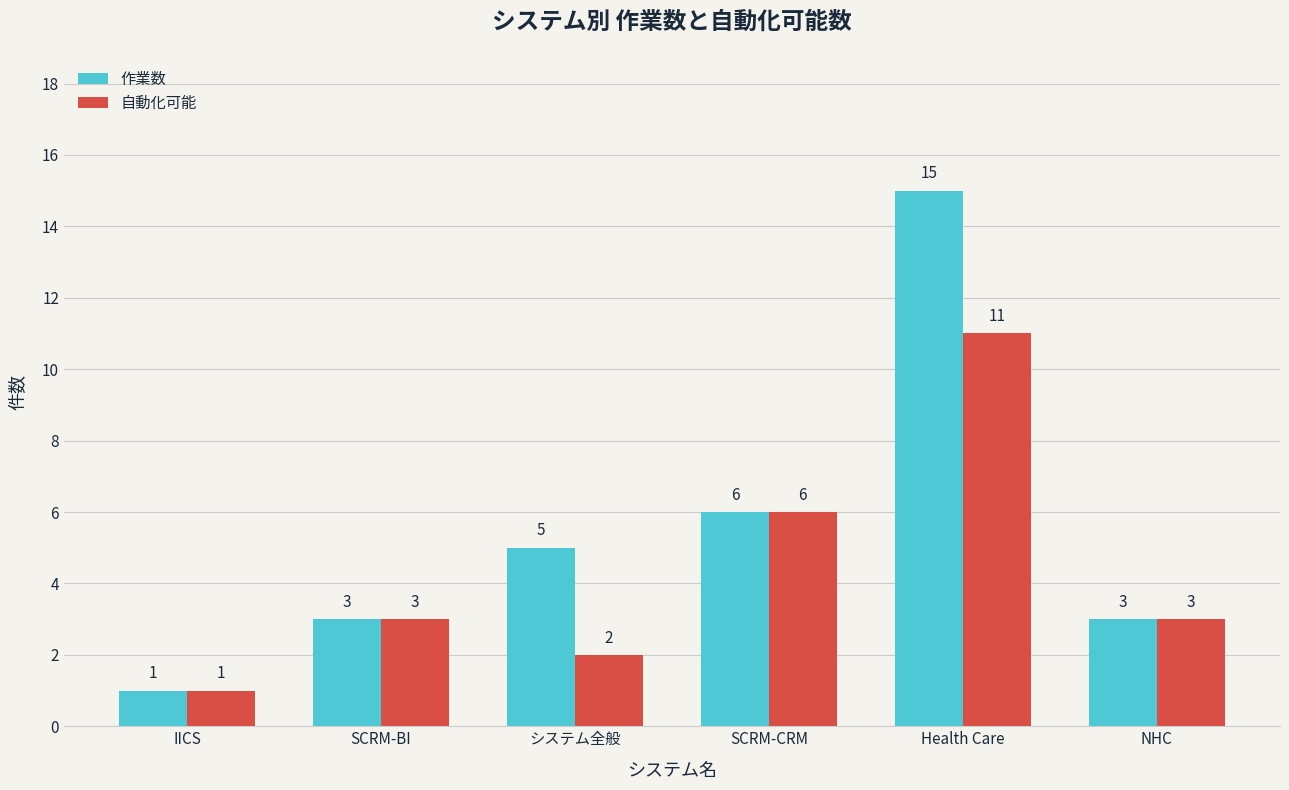

How many bars are there in each group?

2